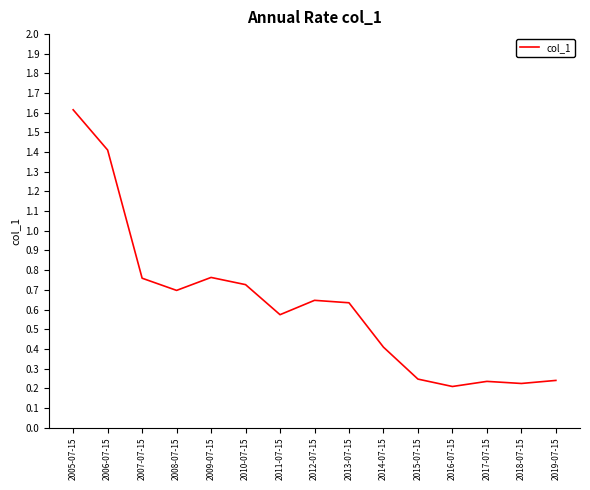

What is the sum of all values?

9.4